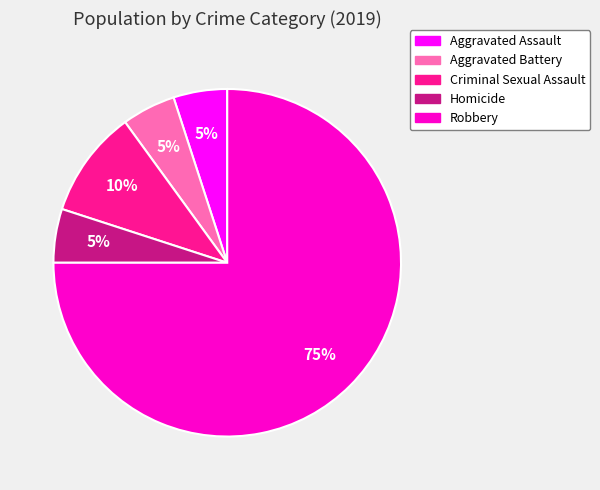

Count the number of slices in the pie.

5